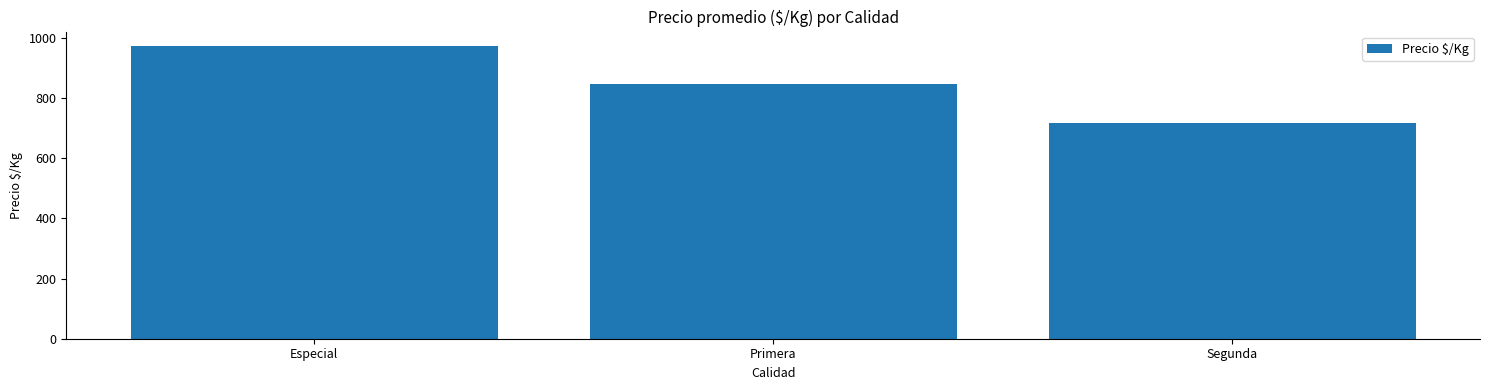

Rank the categories by value from lowest to highest.

Segunda, Primera, Especial